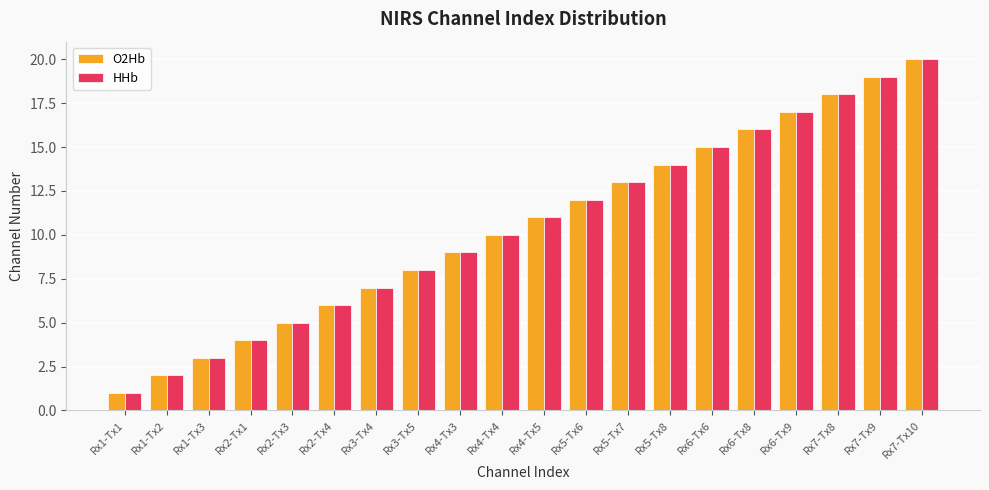

List the labels in order of O2Hb value, smallest first.

Rx1-Tx1, Rx1-Tx2, Rx1-Tx3, Rx2-Tx1, Rx2-Tx3, Rx2-Tx4, Rx3-Tx4, Rx3-Tx5, Rx4-Tx3, Rx4-Tx4, Rx4-Tx5, Rx5-Tx6, Rx5-Tx7, Rx5-Tx8, Rx6-Tx6, Rx6-Tx8, Rx6-Tx9, Rx7-Tx8, Rx7-Tx9, Rx7-Tx10